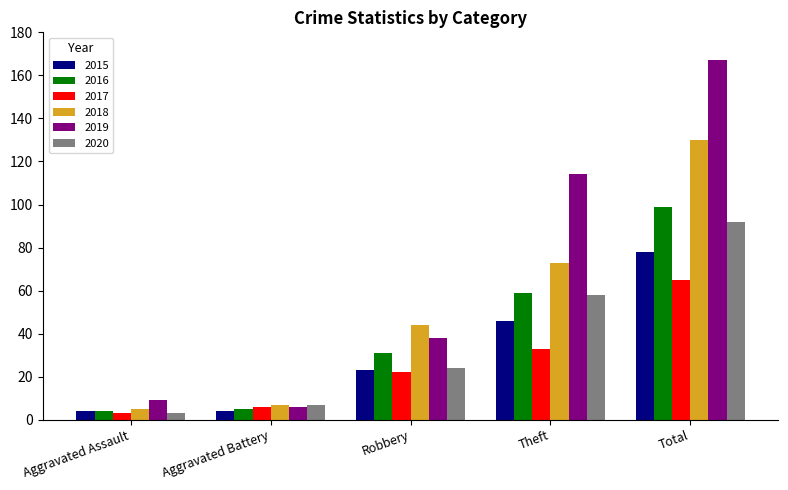

What is the average value of the 2018 series?

52